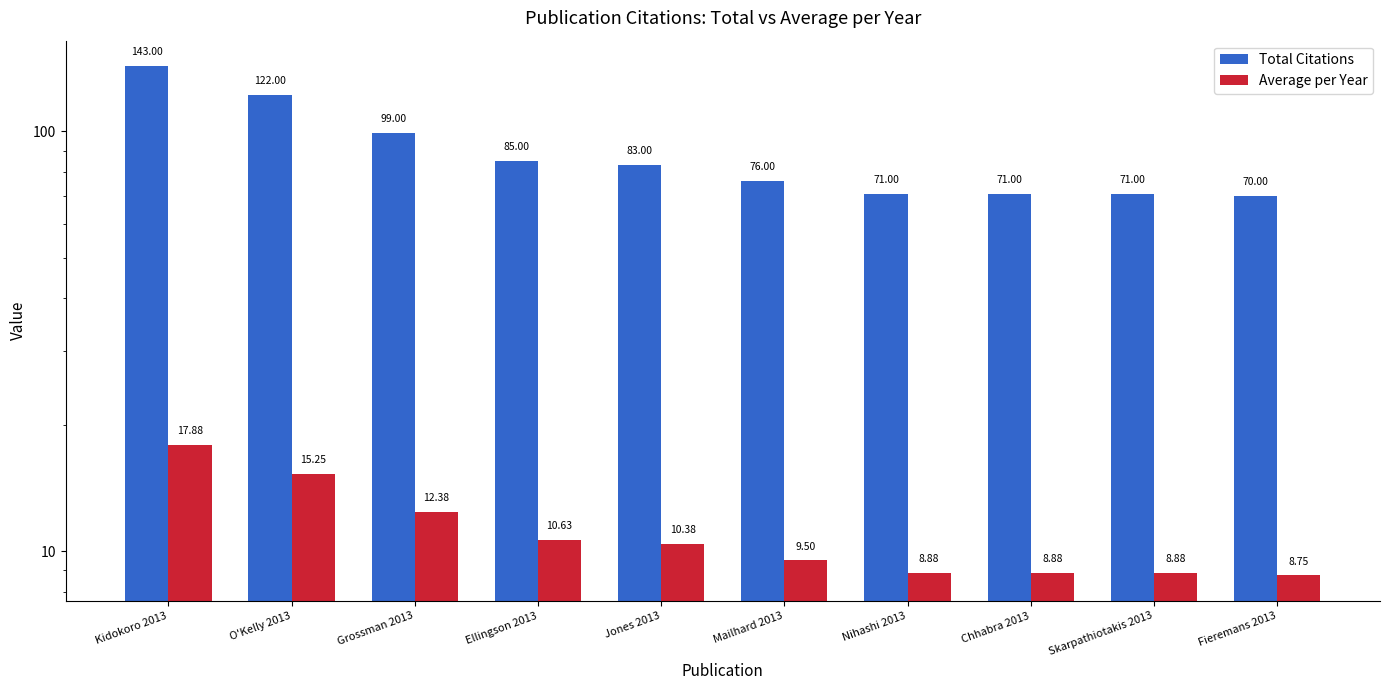

What are all the series names shown in the legend?

Total Citations, Average per Year